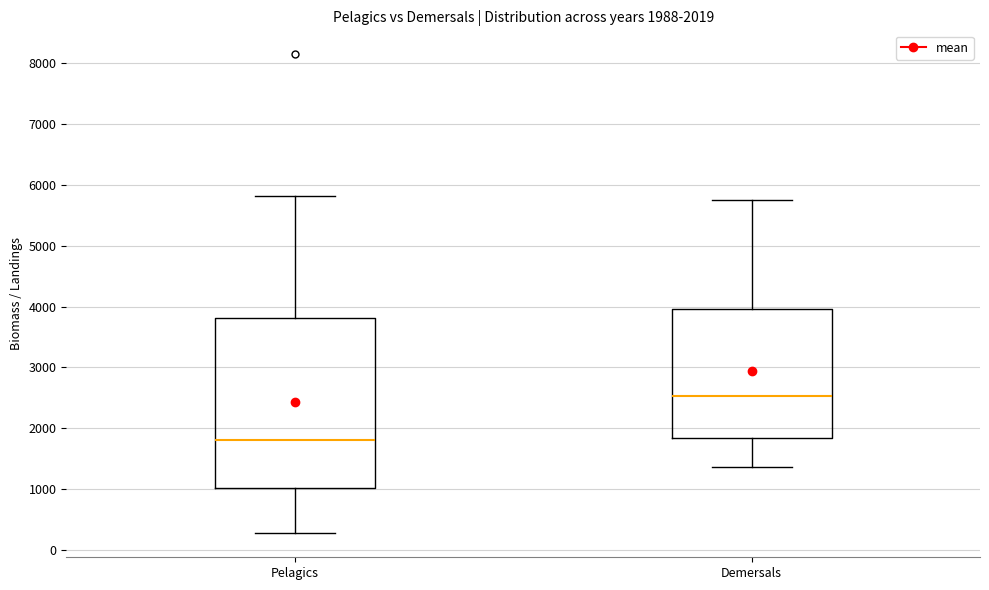

Comparing the boxes themselves (not the whiskers), which one is the tallest?

Pelagics